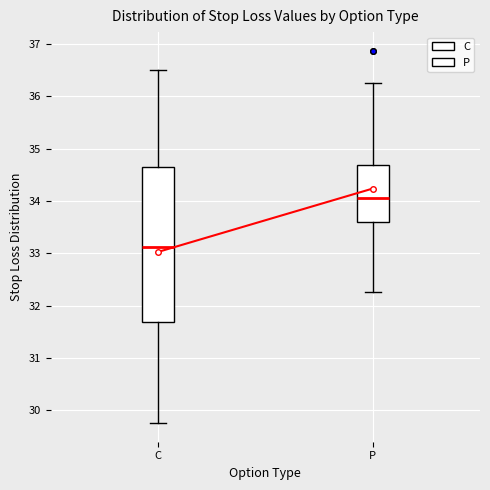

Which box's median line is the highest?

P